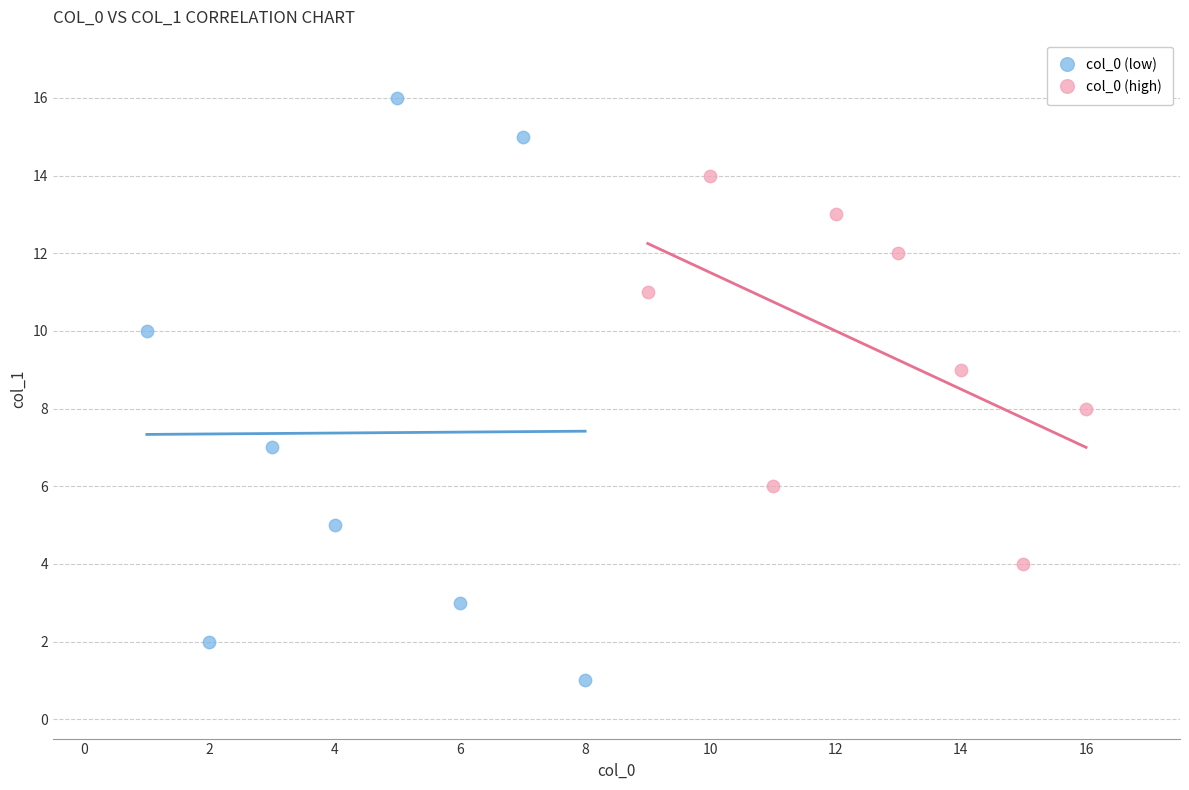

Which series contains the lowest Y value?

col_0 (low)